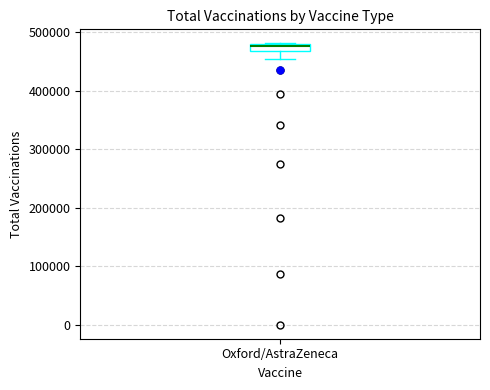

Where is the upper edge of the box for Oxford/AstraZeneca on the y-axis? The values are not printed on the chart, so give them approximately, as read against the axis.

480000